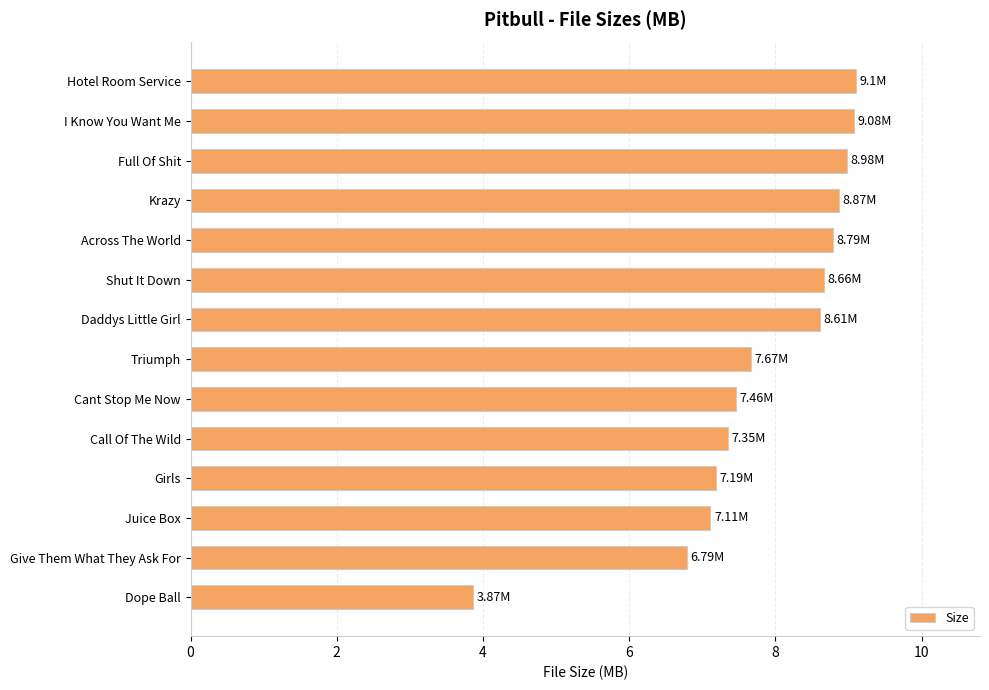

What is the label of the 7th bar from the top?

Daddys Little Girl